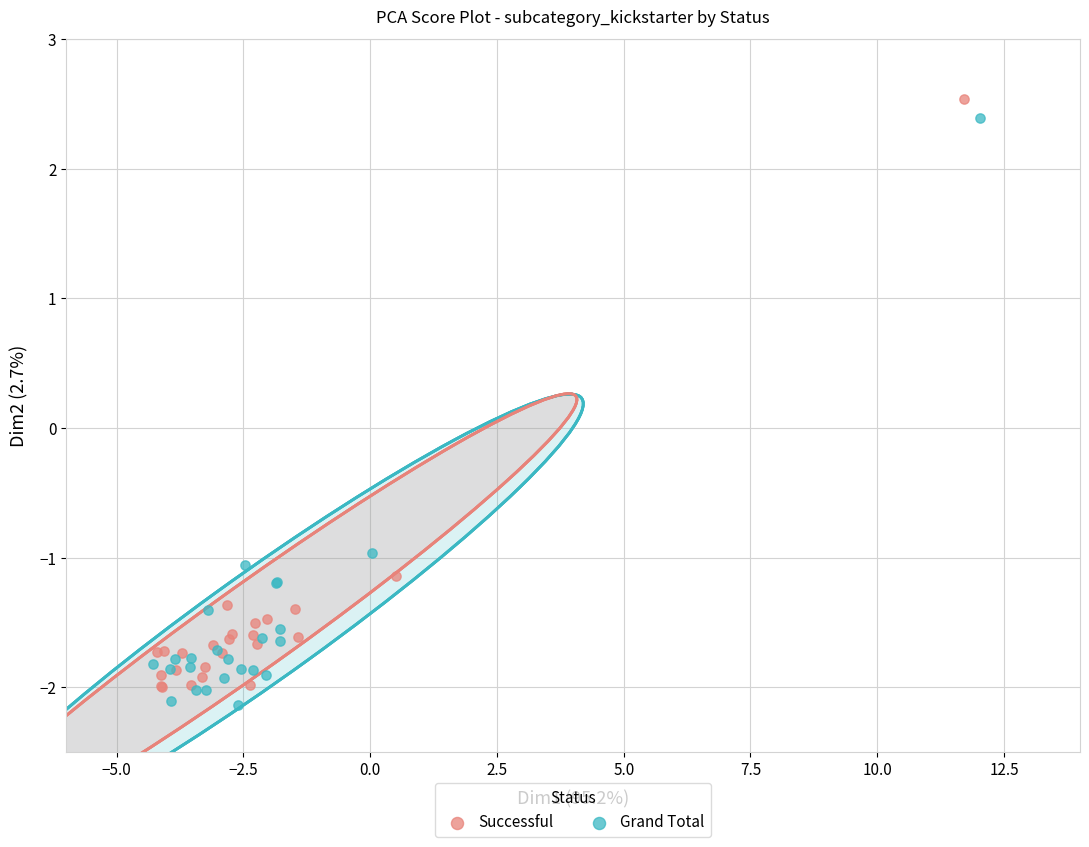

What are all the series names shown in the legend?

Successful, Grand Total